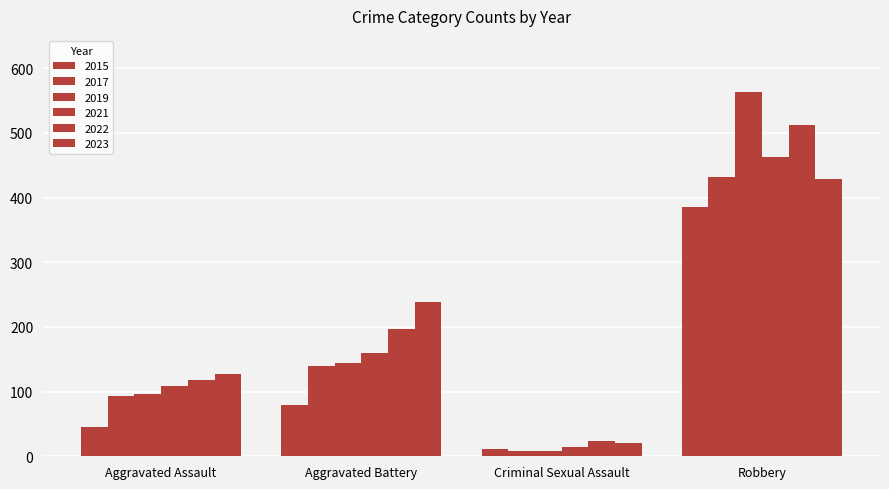

How many distinct data groups are displayed?

6